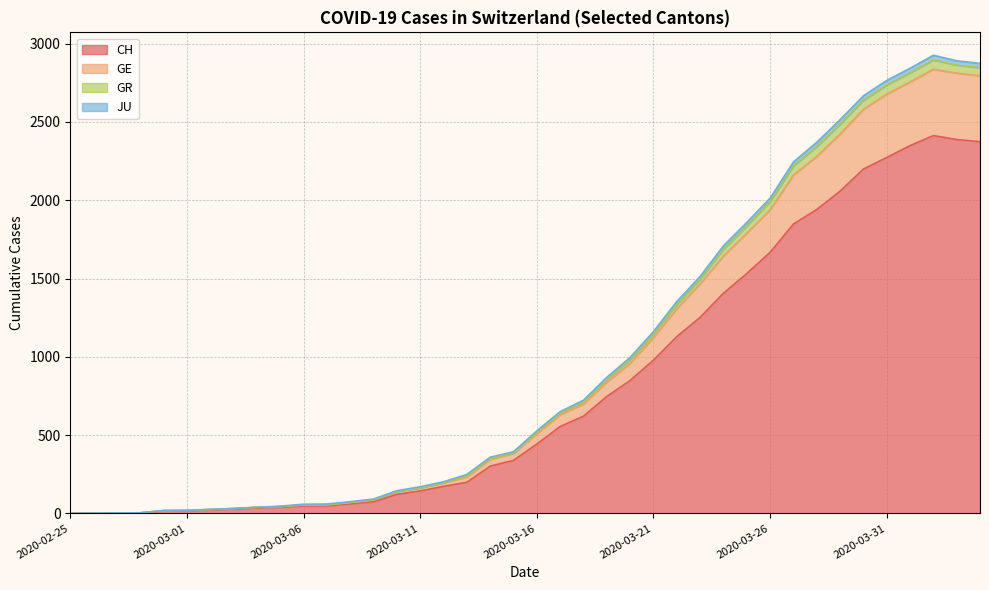

Does the chart display data point markers on the line(s)?

No